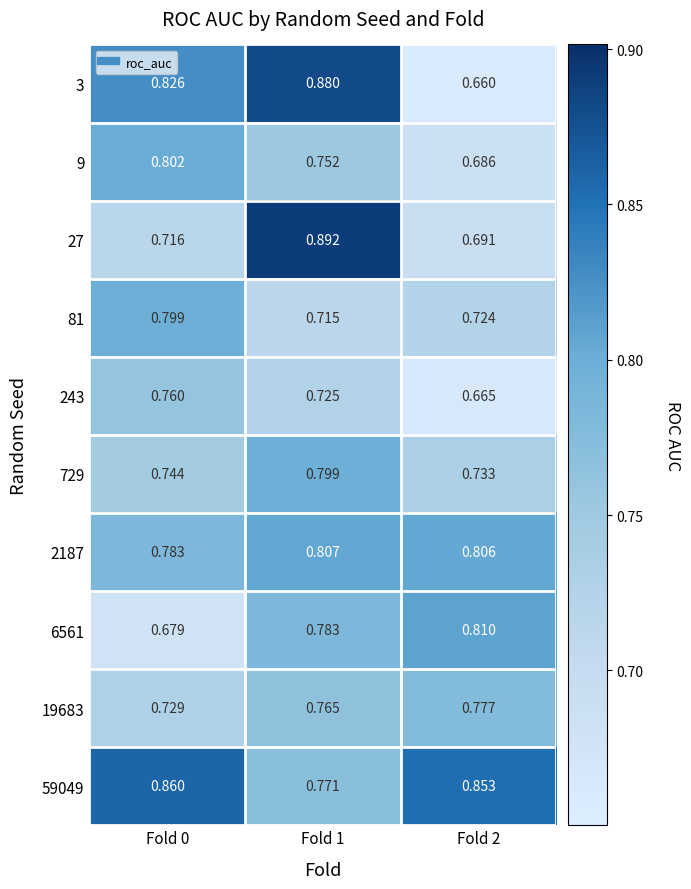

Is the value of 27 at Fold 2 greater than the value of 9 at Fold 2?

Yes